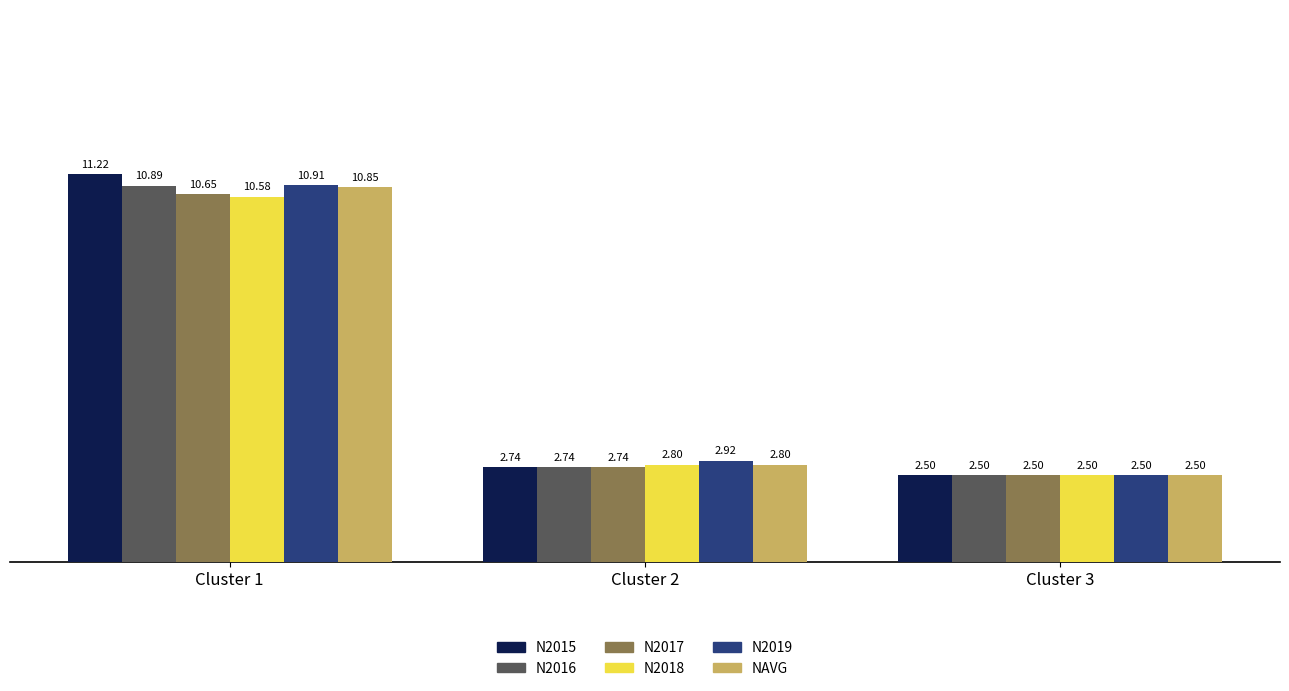

Which series changed the most between Cluster 2 and Cluster 3?

N2019